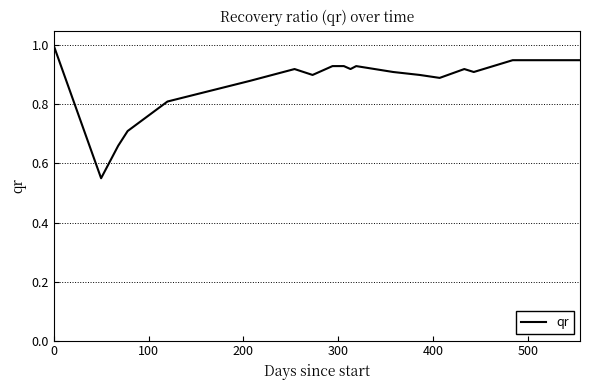

What is the maximum value shown in the chart?

1.0